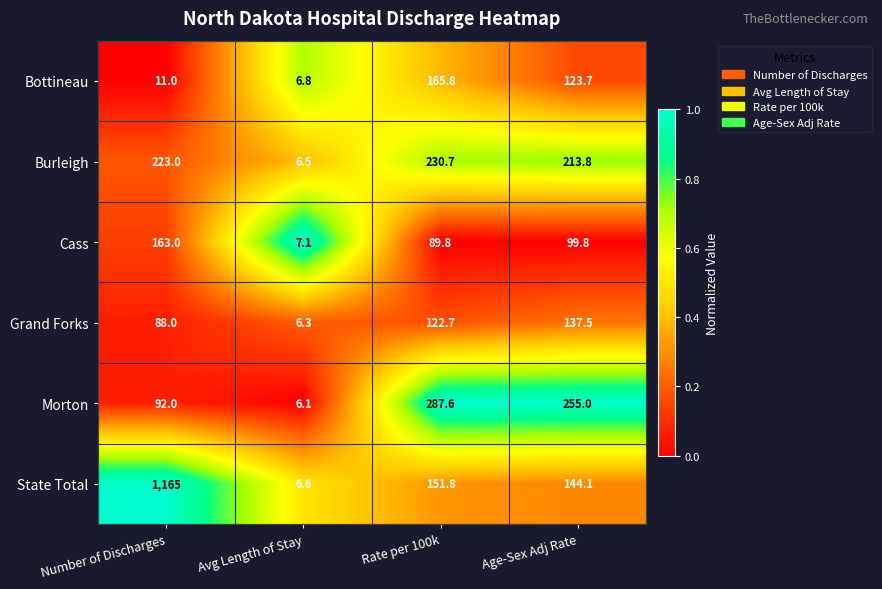

What is the minimum value shown in the chart?

6.1